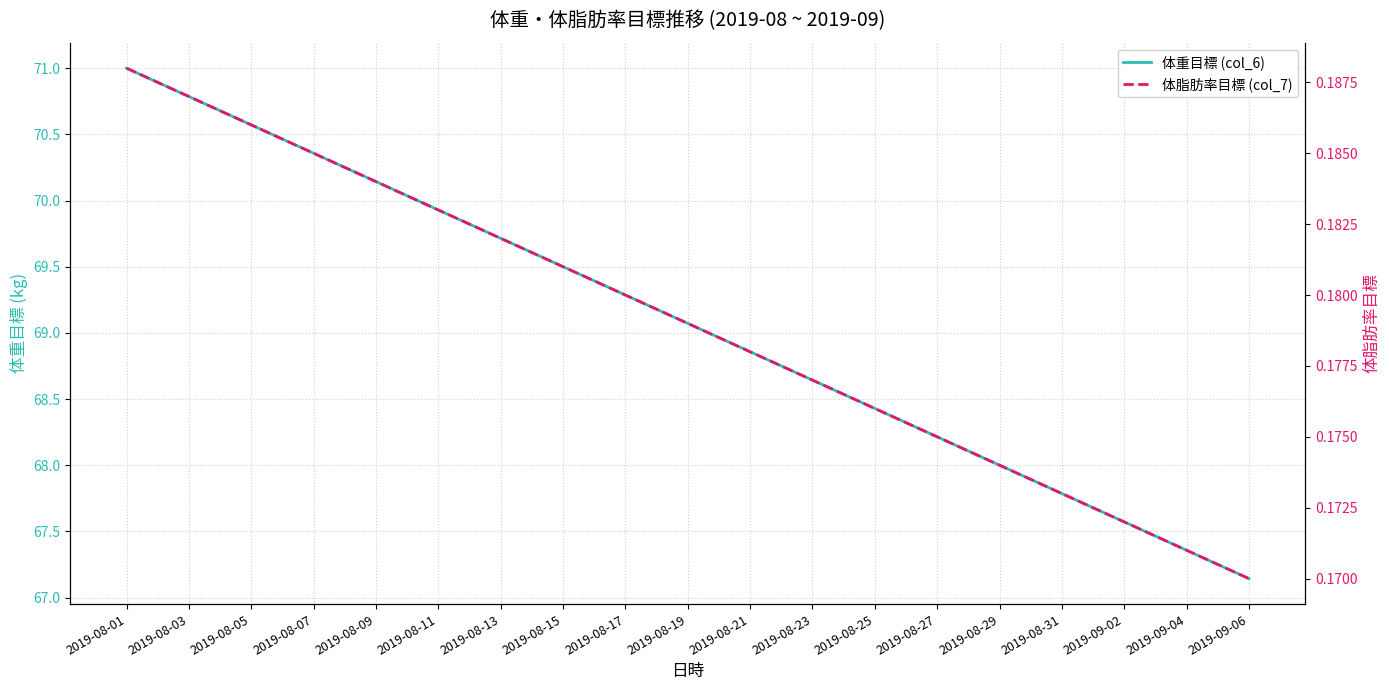

What is the value of the 体重目標 (col_6) point at the 9th from the left?

69.3